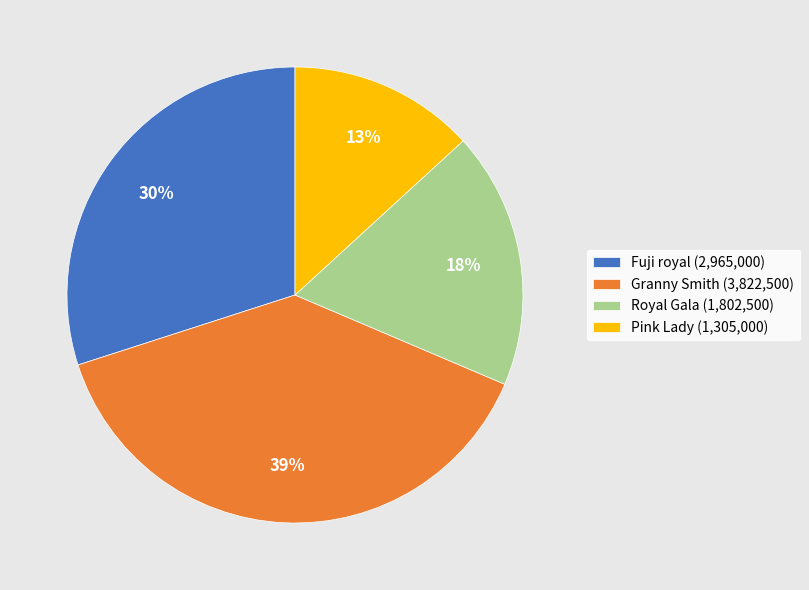

Rank the categories by value from lowest to highest.

Pink Lady (1,305,000), Royal Gala (1,802,500), Fuji royal (2,965,000), Granny Smith (3,822,500)